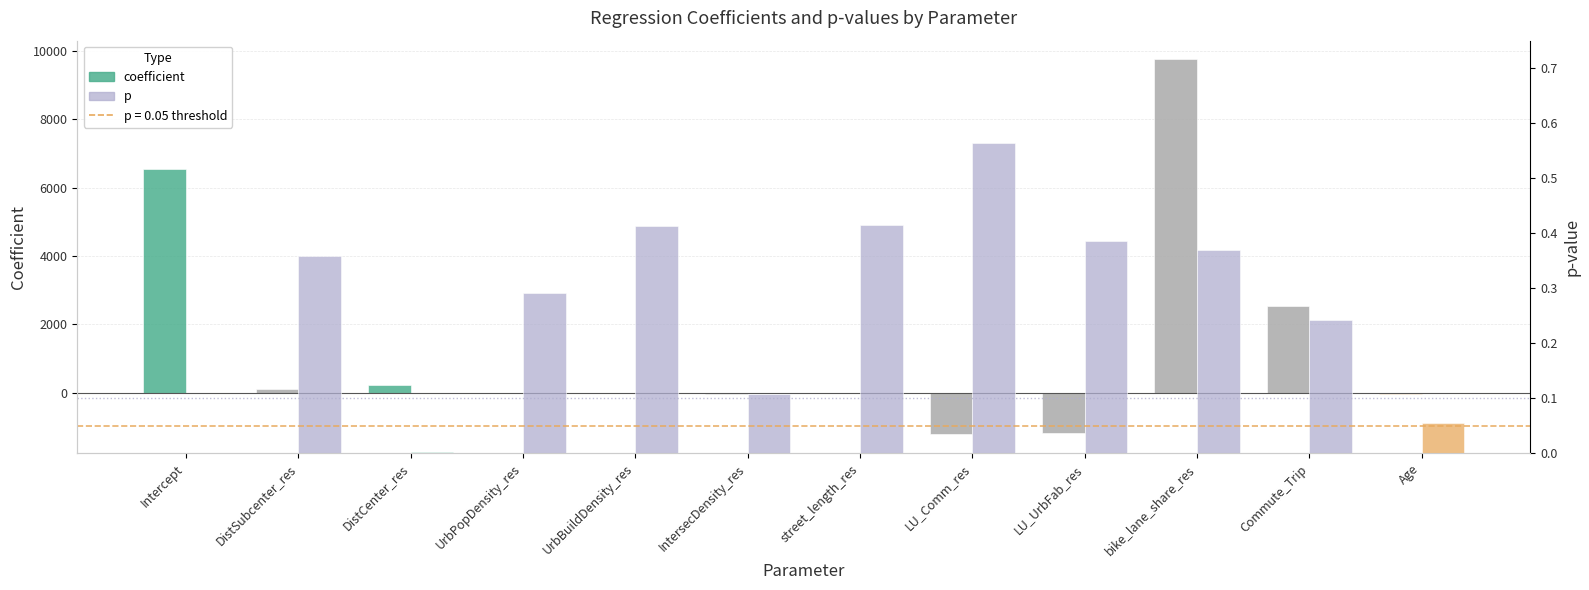

Reading right to left, list all the values displayed in this chart.

coefficient: Age=-44.8	Commute_Trip=2523.6	bike_lane_share_res=9743.5	LU_UrbFab_res=-1181.9	LU_Comm_res=-1216.4	street_length_res=-8.1	IntersecDensity_res=-28.9	UrbBuildDensity_res=-0.0	UrbPopDensity_res=0.2	DistCenter_res=216.6	DistSubcenter_res=99.2	Intercept=6541.8
p: Age=0.1	Commute_Trip=0.2	bike_lane_share_res=0.4	LU_UrbFab_res=0.4	LU_Comm_res=0.6	street_length_res=0.4	IntersecDensity_res=0.1	UrbBuildDensity_res=0.4	UrbPopDensity_res=0.3	DistCenter_res=0.0	DistSubcenter_res=0.4	Intercept=0.0